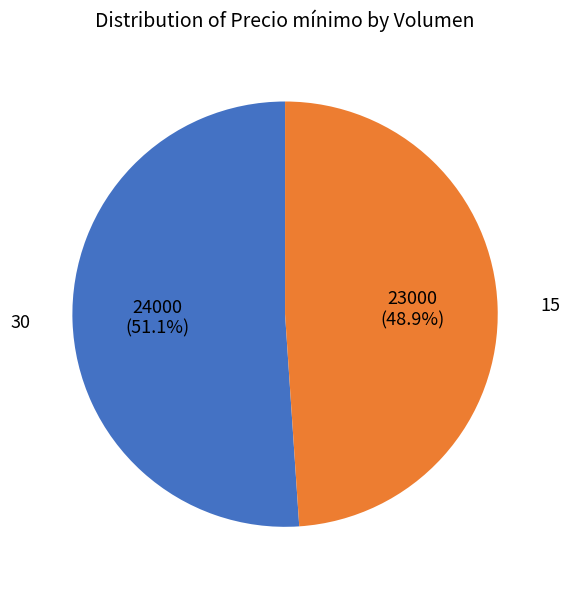

What is the total percentage of 15 and 30?

100.0%